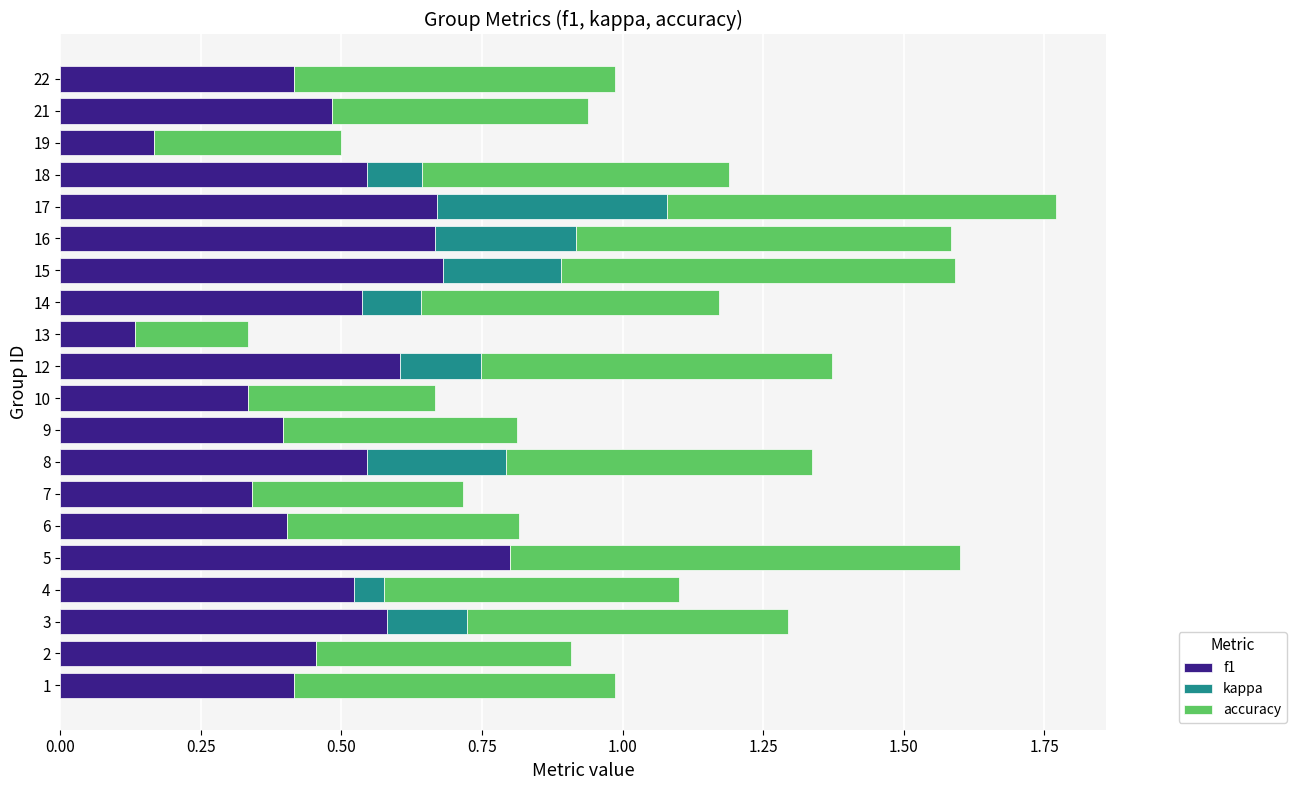

What is the highest value of the f1 series?

0.8